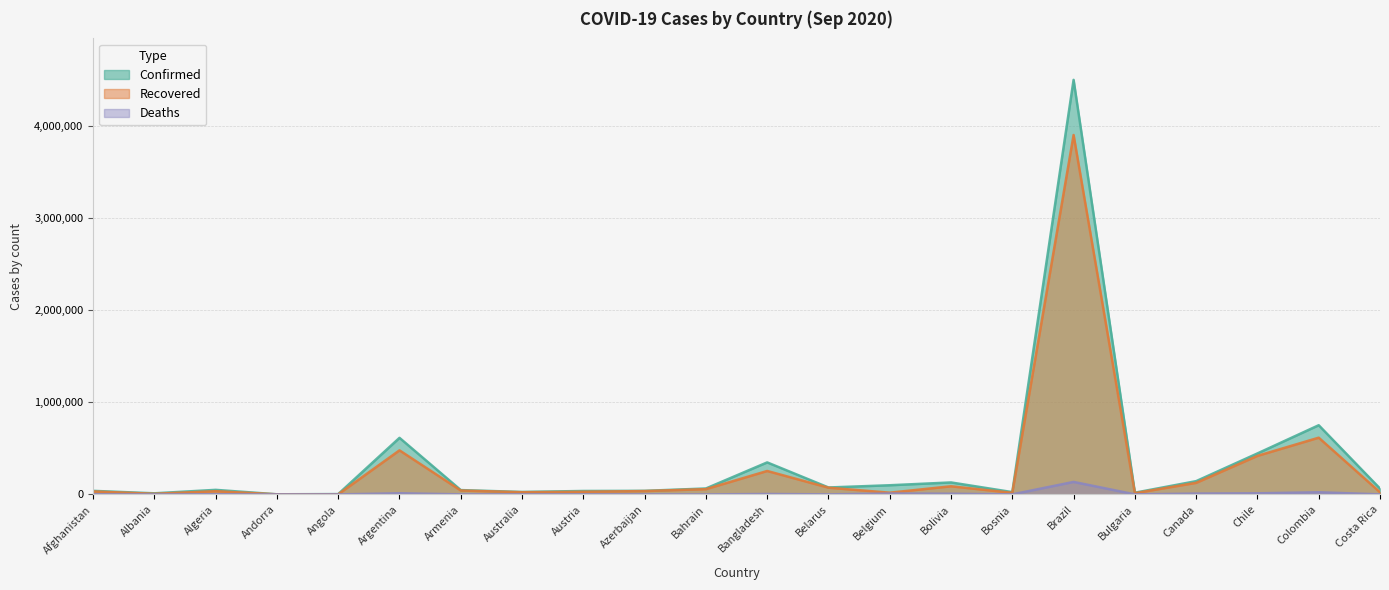

Rank the series at Australia from highest to lowest value.

Confirmed, Recovered, Deaths